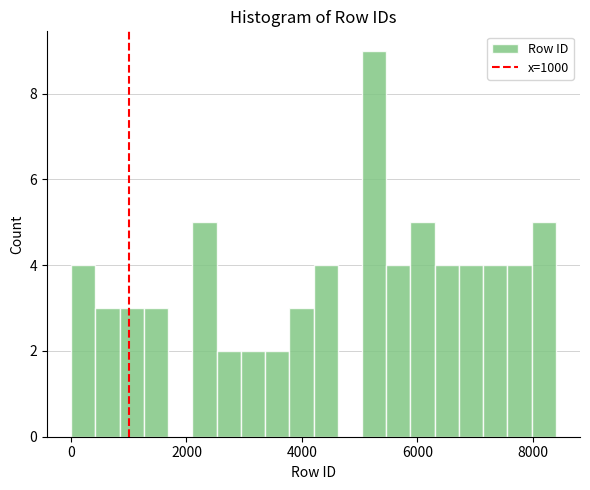

Read against the x-axis, roughly where is the centre of the tallest bar?

5200